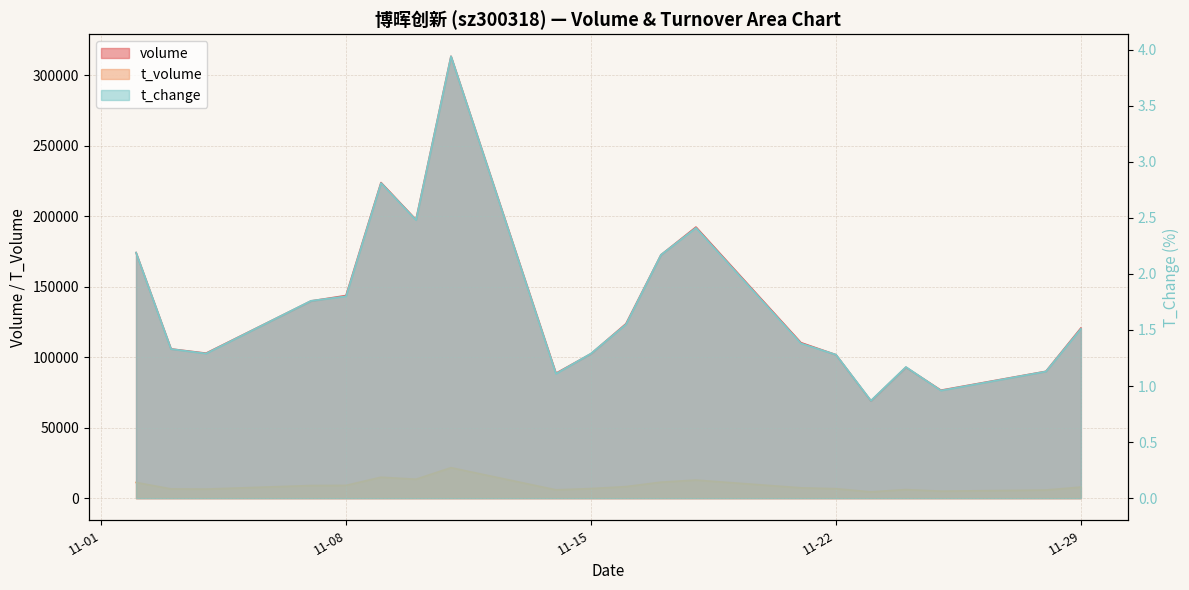

How many interior local valleys does the volume series have?

5